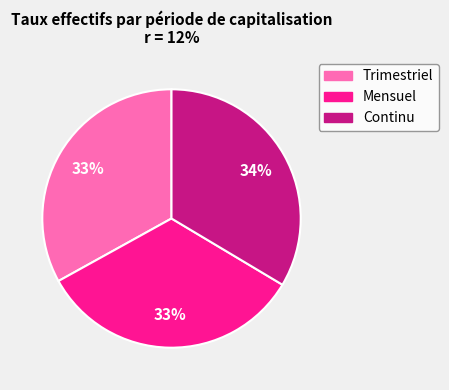

True or false: Mensuel accounts for 22% of the total.

False